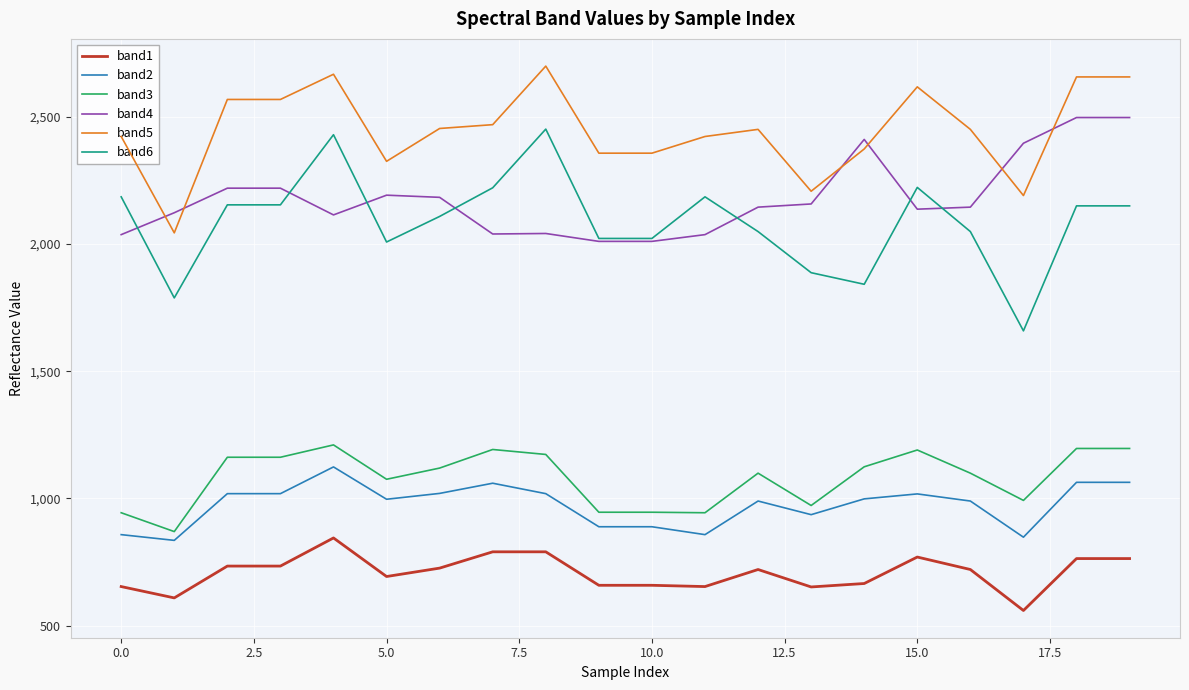

How many series are shown in this chart?

6